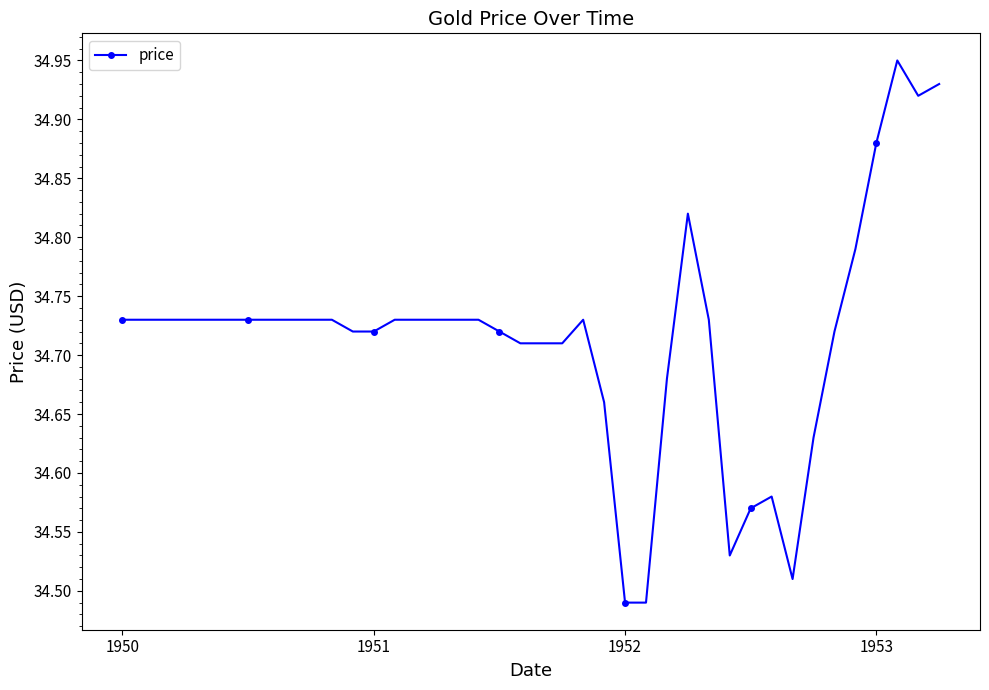

True or false: there are more than 1 points higher than both neighbors.

True